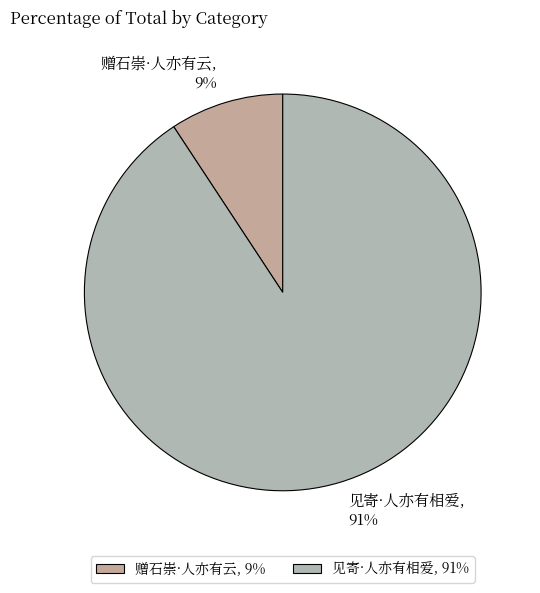

Is there any slice that represents more than half of the pie?

Yes